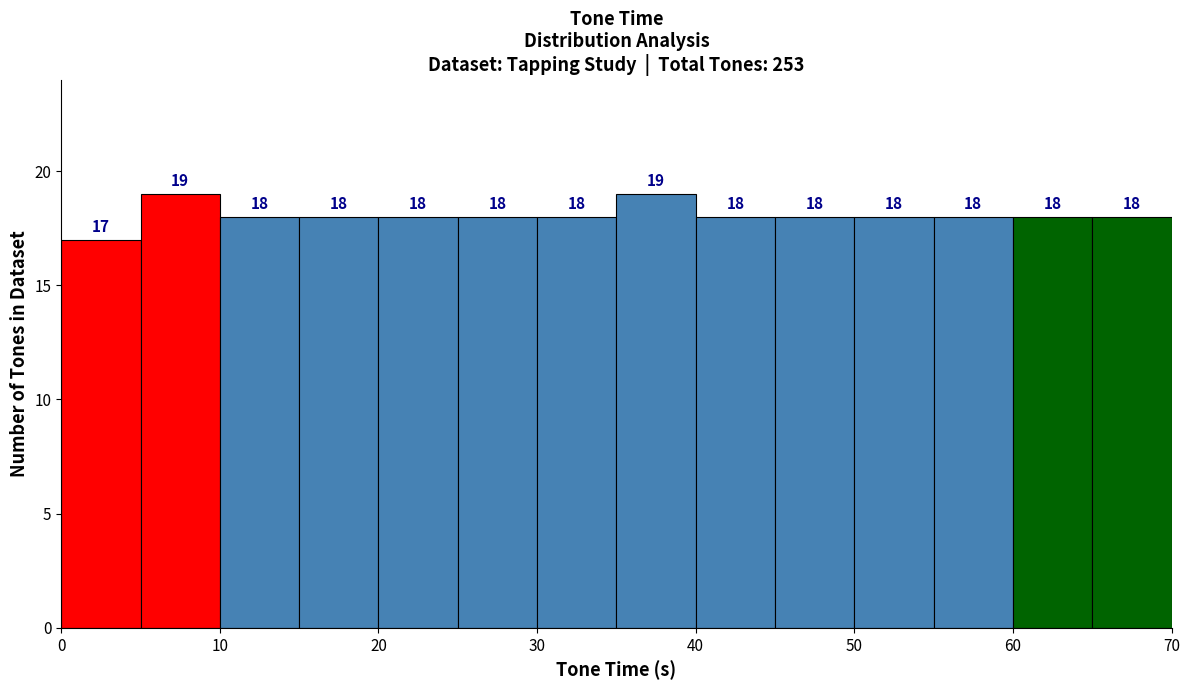

Reading left to right, transcribe this chart: for each bar, give the range it covers on the x-axis and its height.

0 to 5: 17
5 to 10: 19
10 to 15: 18
15 to 20: 18
20 to 25: 18
25 to 30: 18
30 to 35: 18
35 to 40: 19
40 to 45: 18
45 to 50: 18
50 to 55: 18
55 to 60: 18
60 to 65: 18
65 to 70: 18